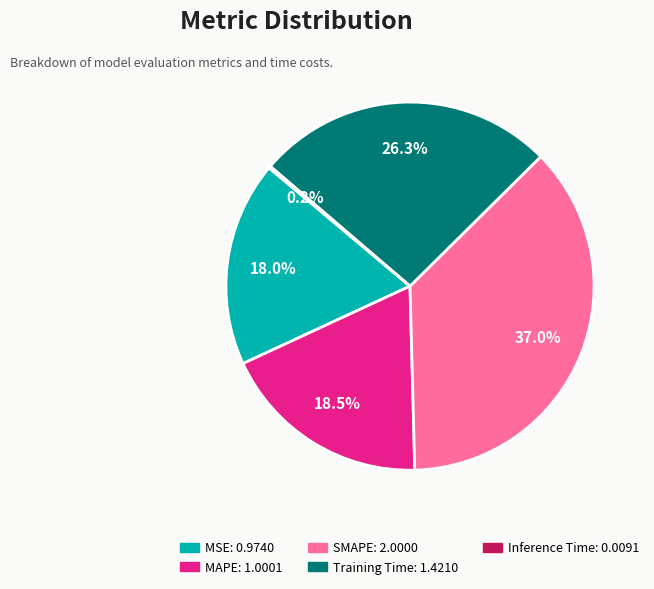

Does Training Time account for over 50% of the chart?

No